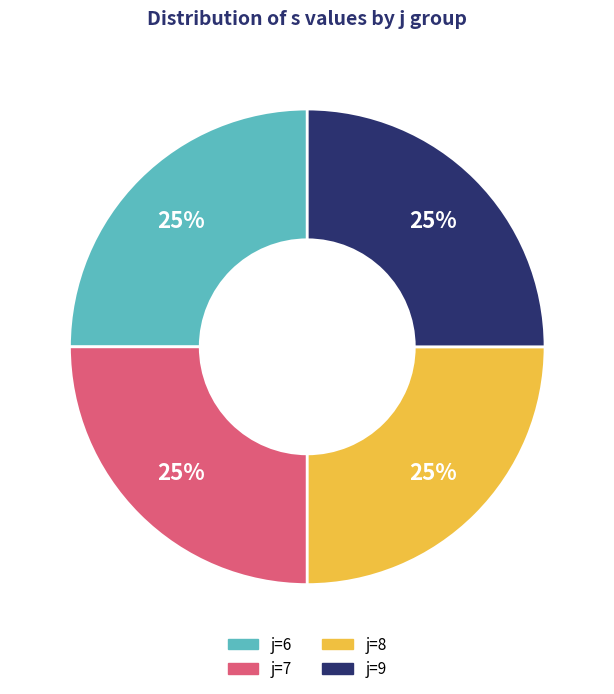

To the nearest percent, what is the average slice percentage?

25%